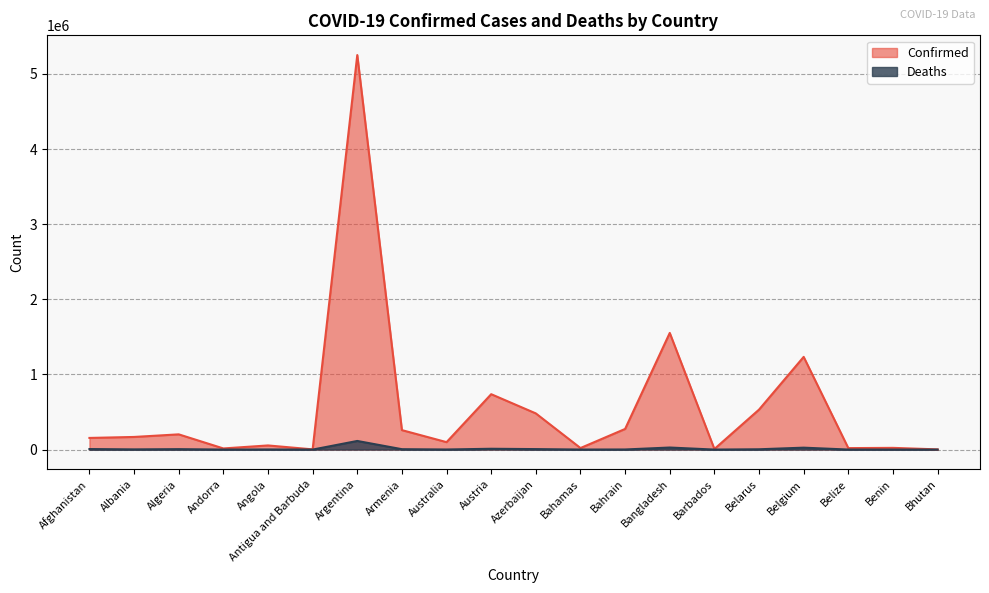

What is the label of the 14th point from the right?

Argentina